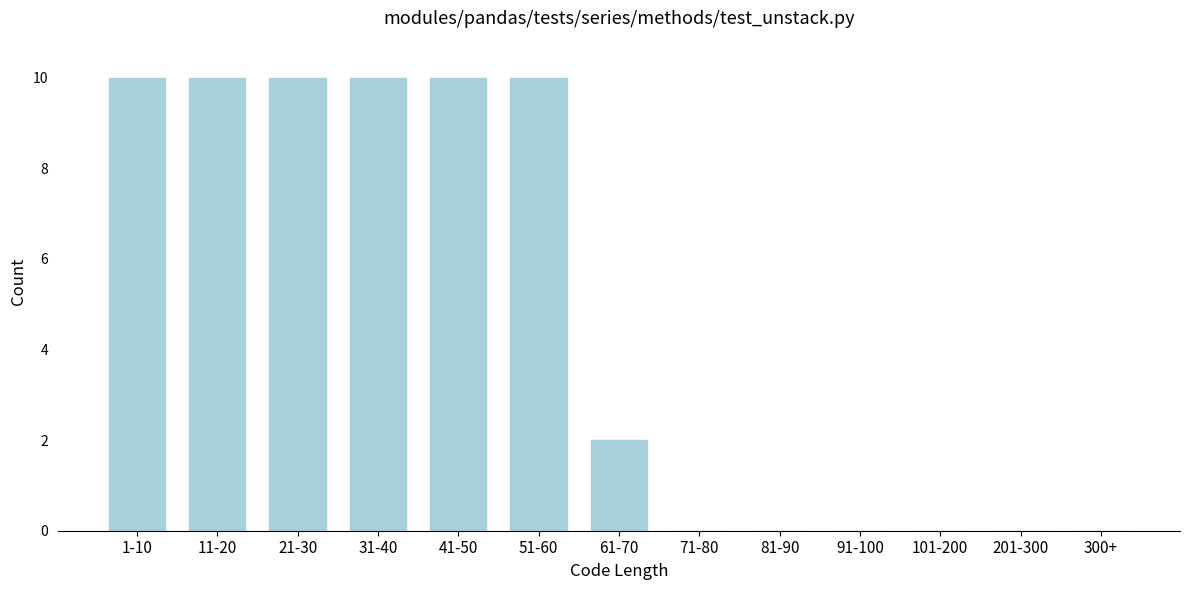

Reading left to right, what are all the values shown in this chart?

1-10=10	11-20=10	21-30=10	31-40=10	41-50=10	51-60=10	61-70=2	71-80=0	81-90=0	91-100=0	101-200=0	201-300=0	300+=0